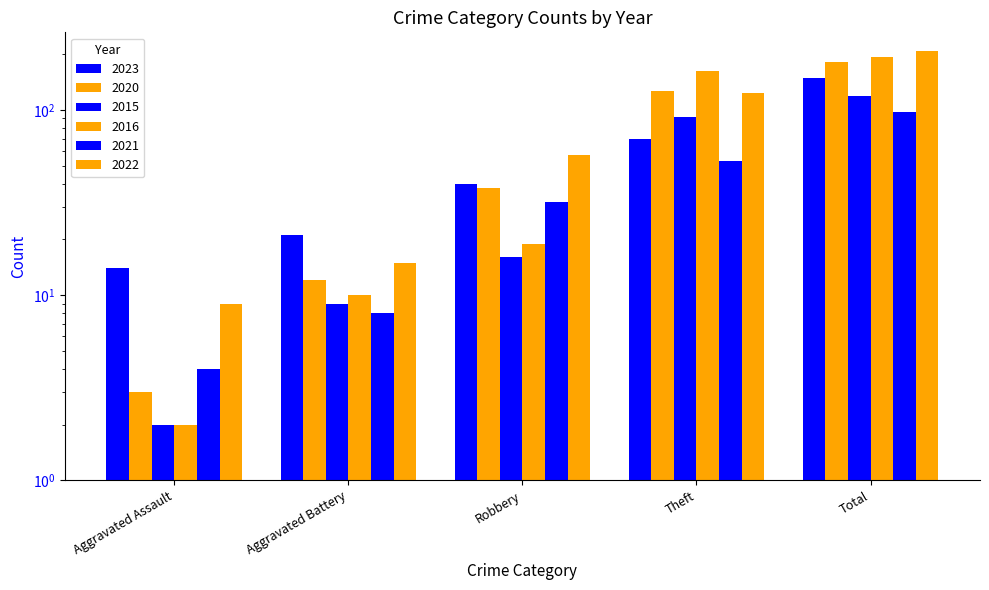

Is it true that 2021 equals 80 at Theft?

False